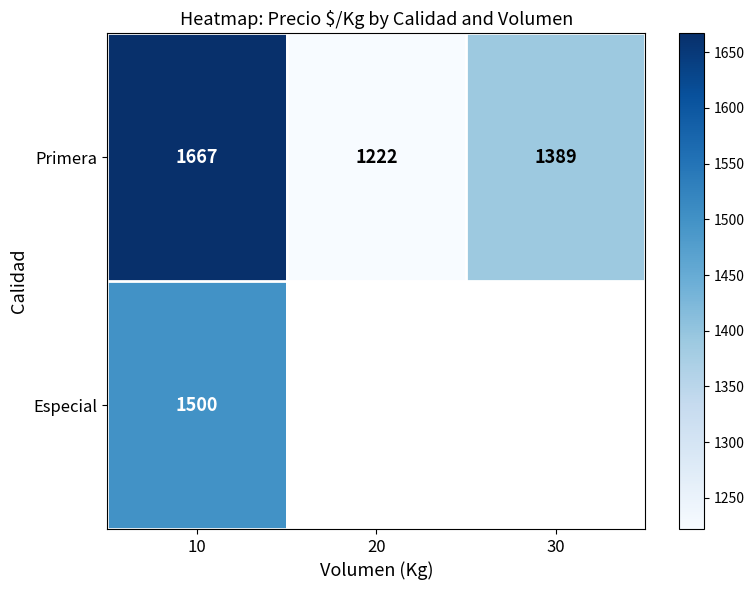

At which category is the sum across all series the highest?

10